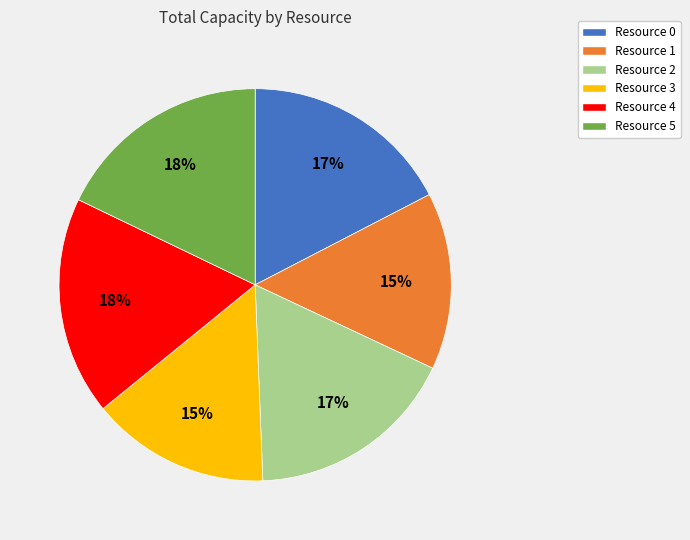

To the nearest percent, what is the combined percentage of Resource 5 and Resource 3?

33%